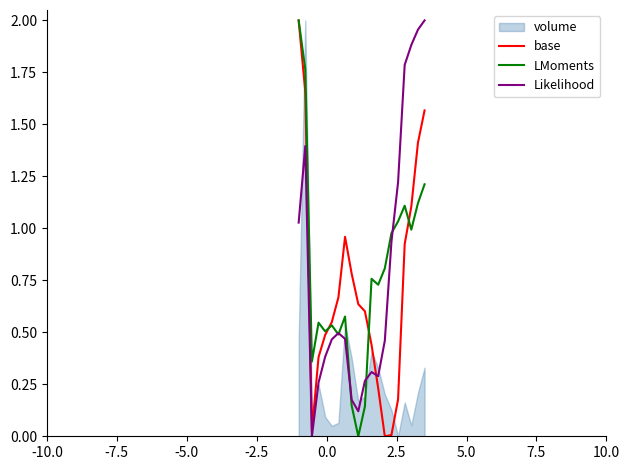

Which series ends up on top after the final intersection of Likelihood and base?

Likelihood